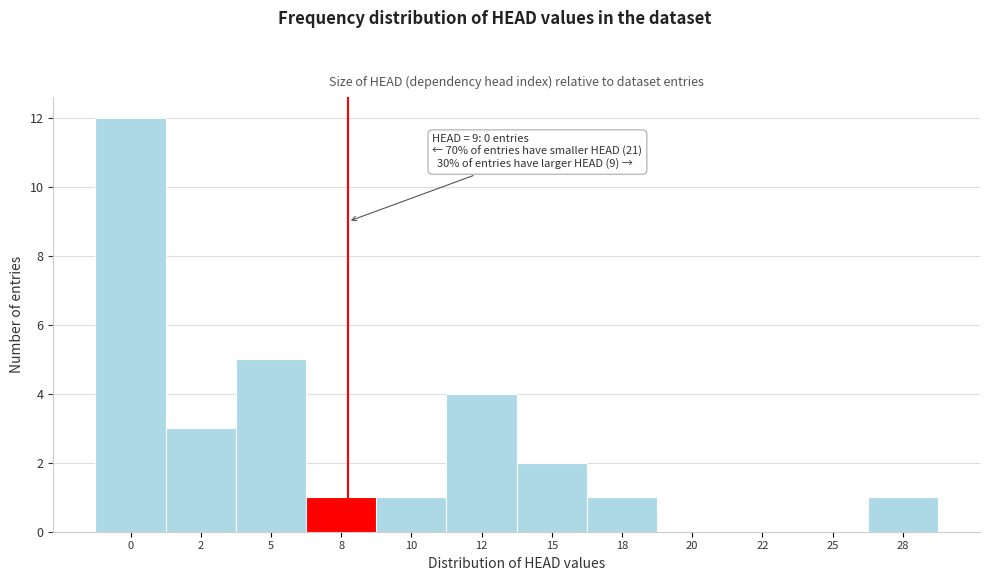

Reading left to right, extract all data points from this chart.

0=12	2=3	5=5	8=1	10=1	12=4	15=2	18=1	20=0	22=0	25=0	28=1